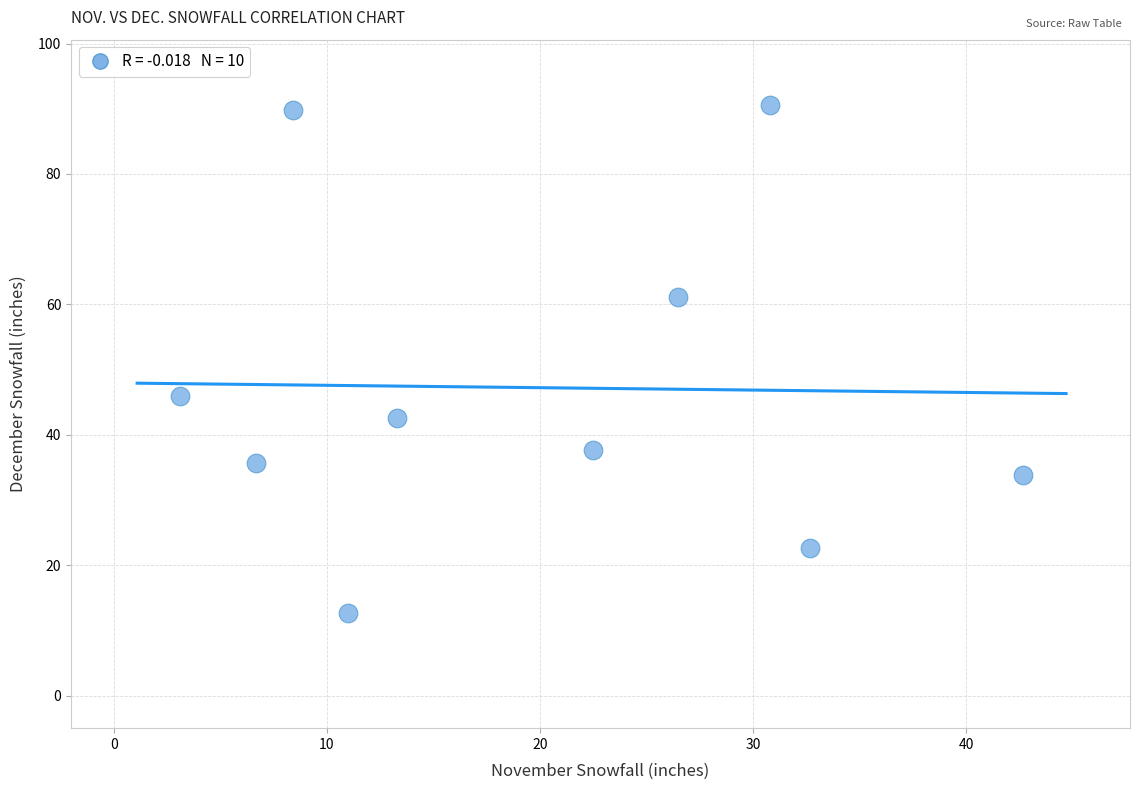

What is the range of Y values (max minus min)?

77.9